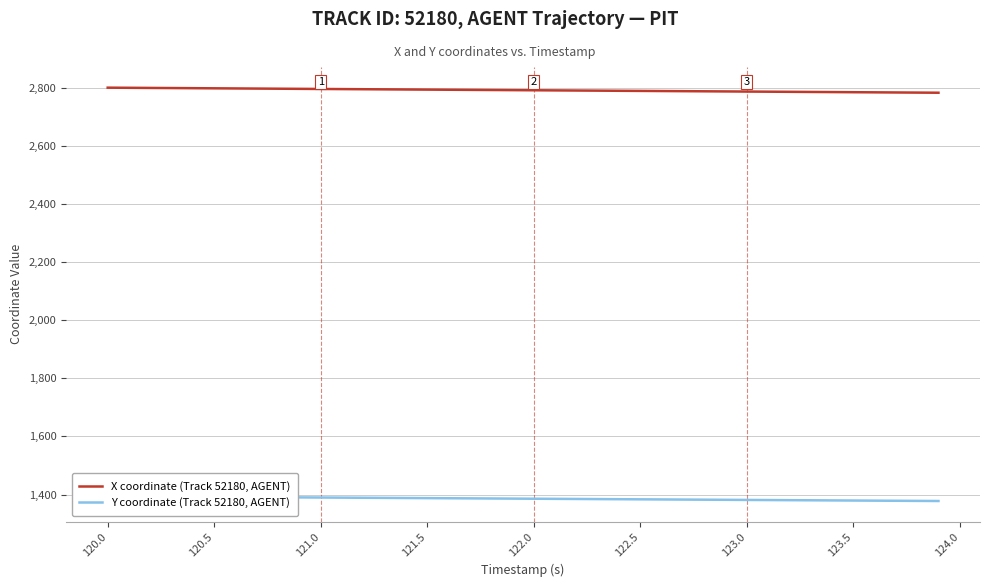

How many lines are shown in the chart?

2